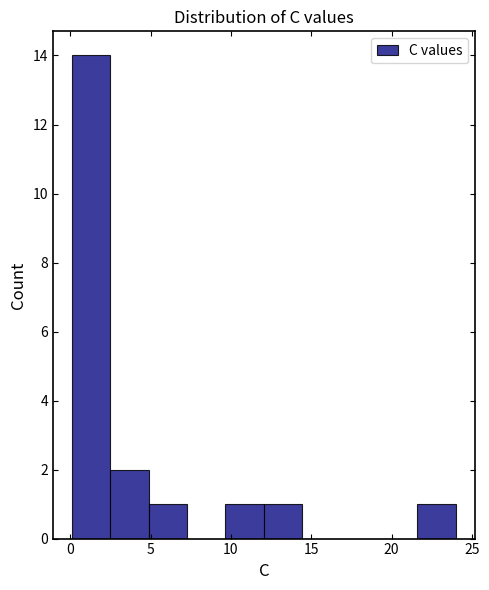

How tall is the bar that spans 0.0 to 2.5 on the x-axis? Neither the bar edges nor the heights are printed on the chart, so give them approximately, as read against the axes.

14